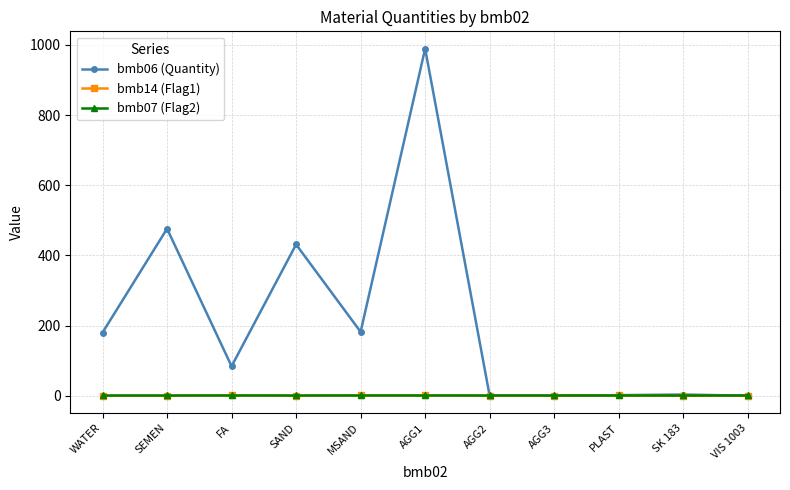

What position from the right is FA?

9